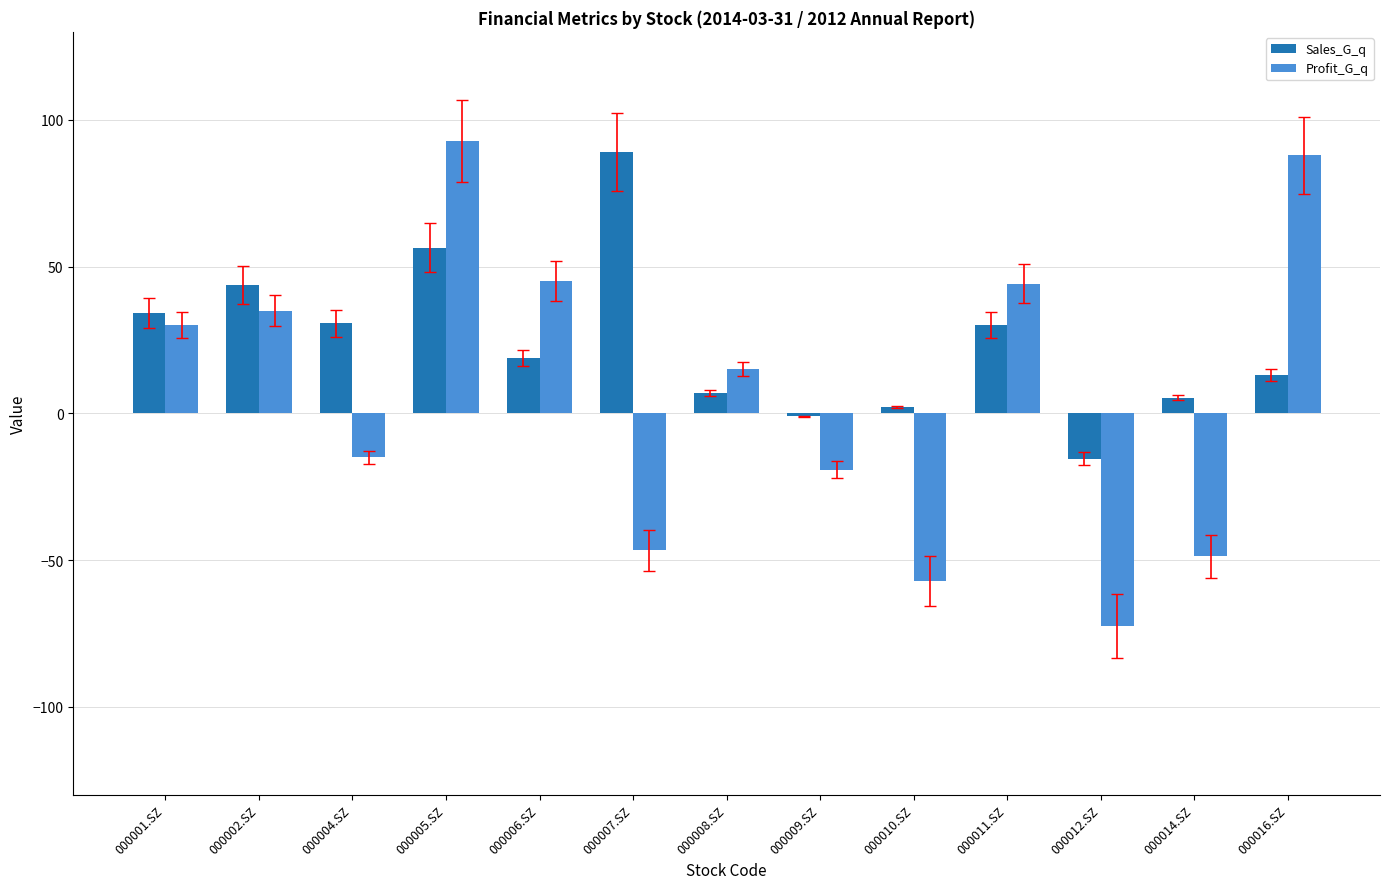

What is the average value of the Profit_G_q series?

7.0